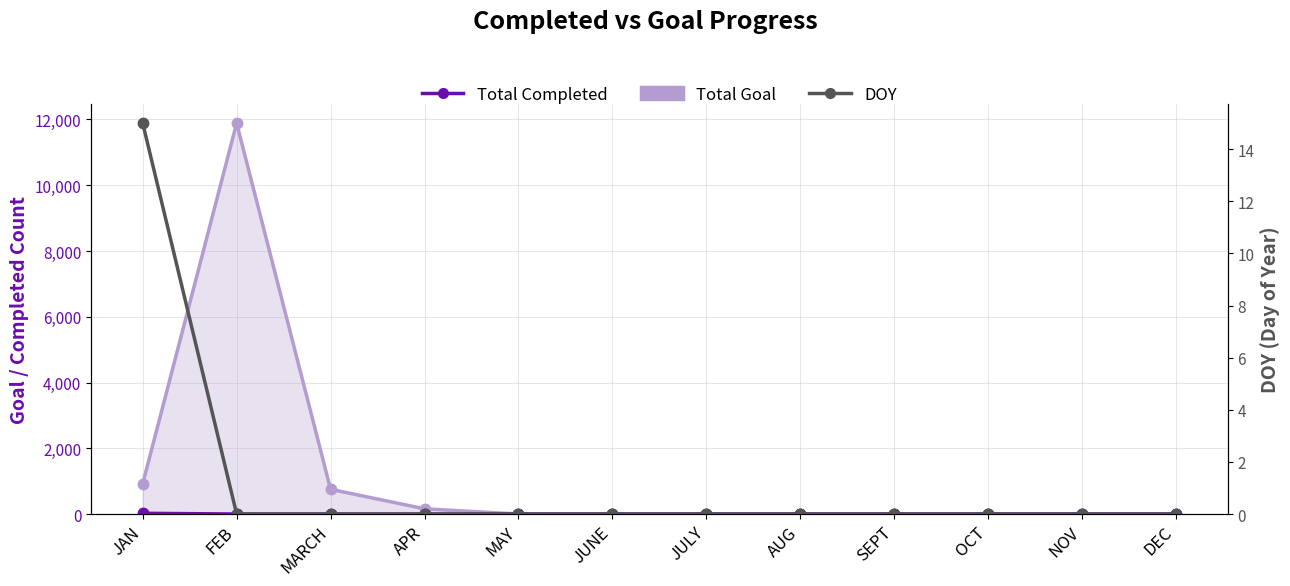

True or false: DOY has more than 1 interior local peaks.

False